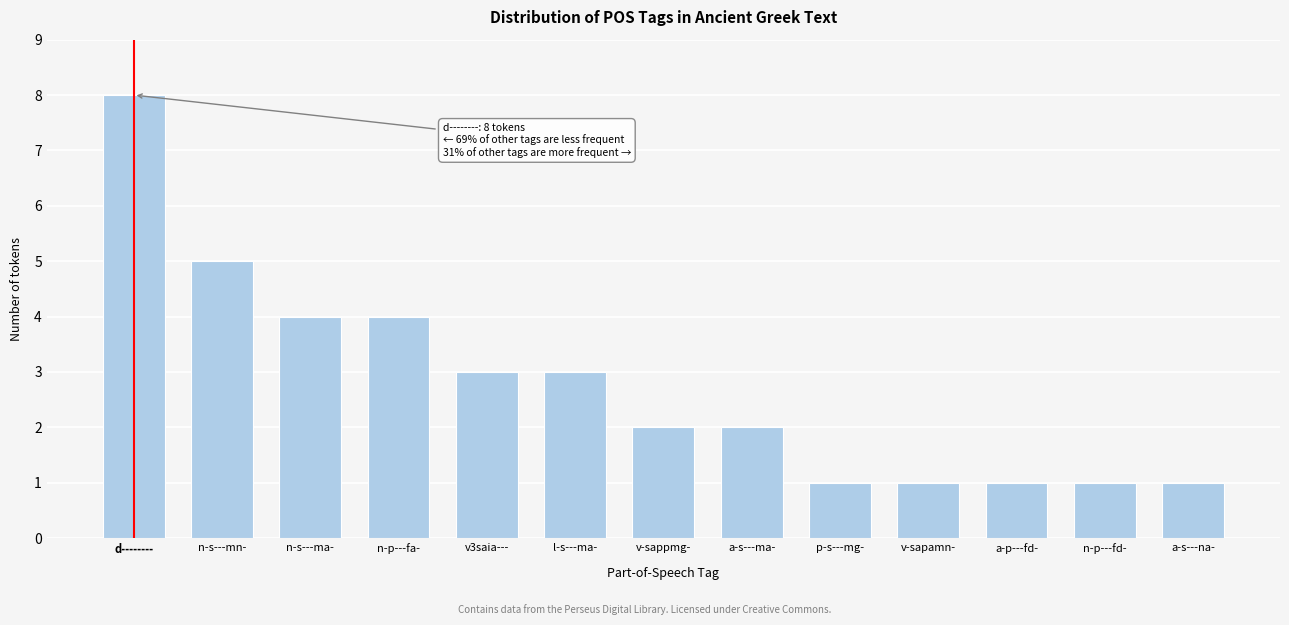

Count the values in the range 1 to 4.

11